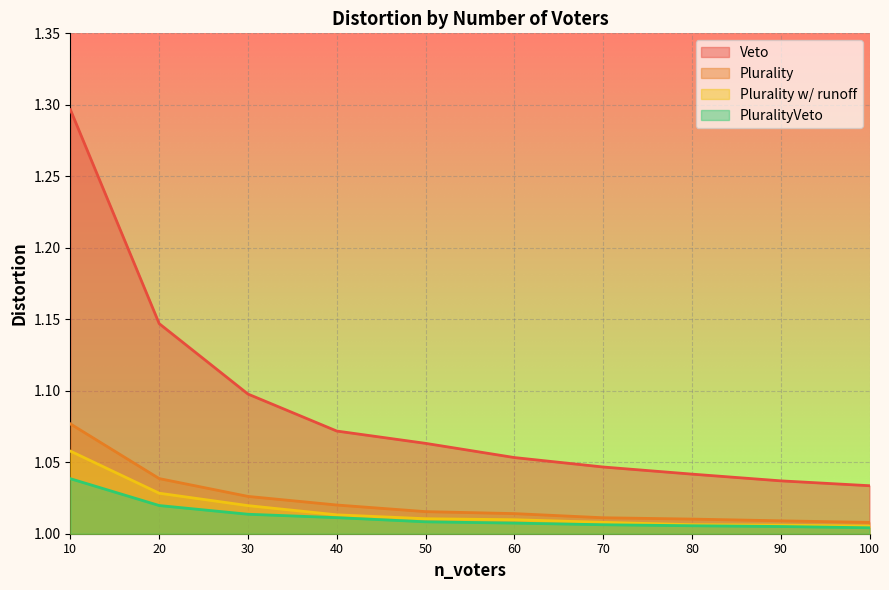

Rank the series by their maximum value, from lowest to highest.

PluralityVeto, Plurality w/ runoff, Plurality, Veto